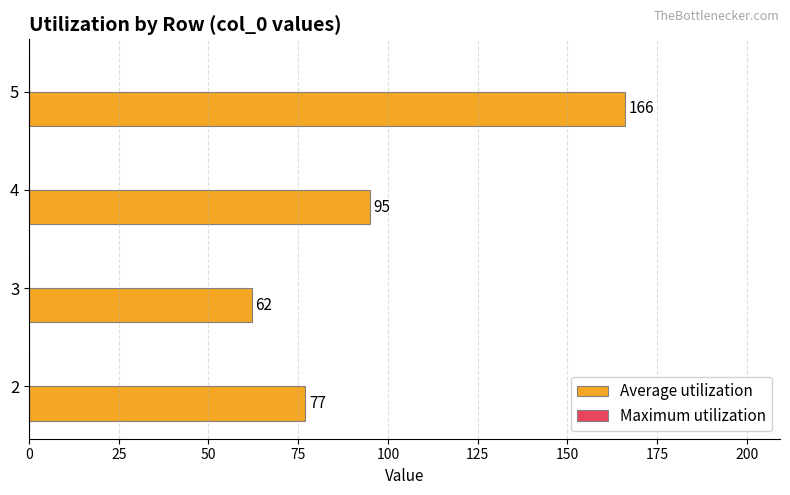

Rank the categories by value from lowest to highest.

3, 2, 4, 5